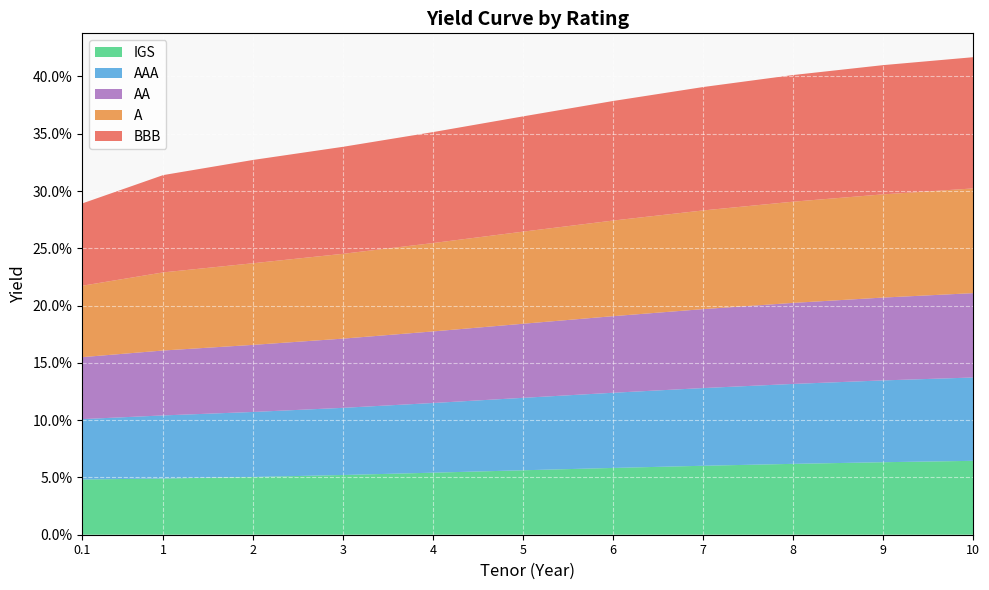

Reading left to right, what are all the values shown in this chart?

IGS: 0.0	0.0	0.1	0.1	0.1	0.1	0.1	0.1	0.1	0.1	0.1
AAA: 0.1	0.1	0.1	0.1	0.1	0.1	0.1	0.1	0.1	0.1	0.1
AA: 0.1	0.1	0.1	0.1	0.1	0.1	0.1	0.1	0.1	0.1	0.1
A: 0.1	0.1	0.1	0.1	0.1	0.1	0.1	0.1	0.1	0.1	0.1
BBB: 0.1	0.1	0.1	0.1	0.1	0.1	0.1	0.1	0.1	0.1	0.1